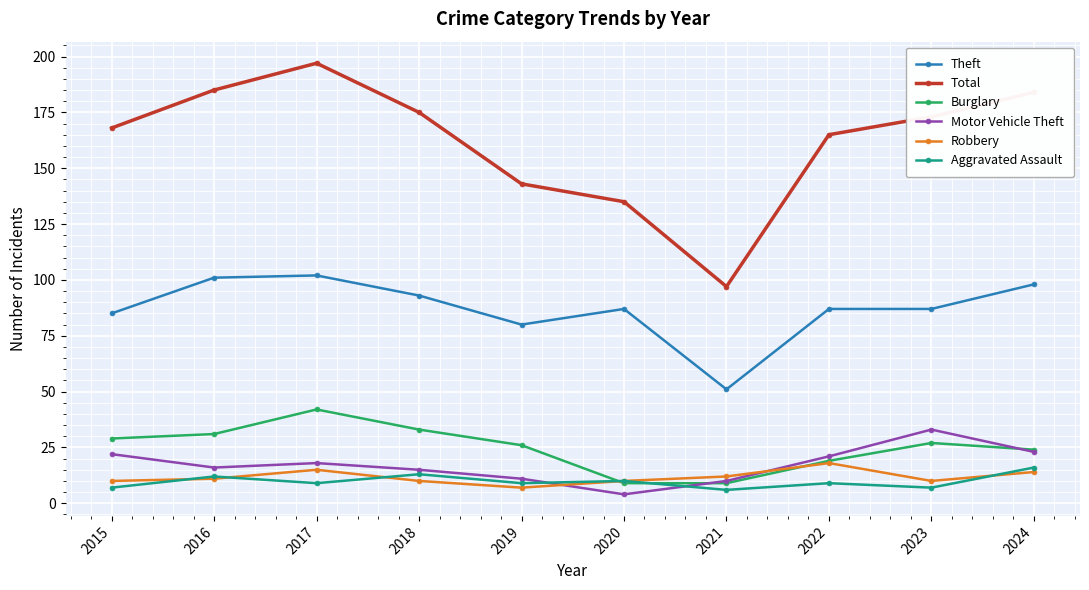

What is the sum of all Total values?

1622